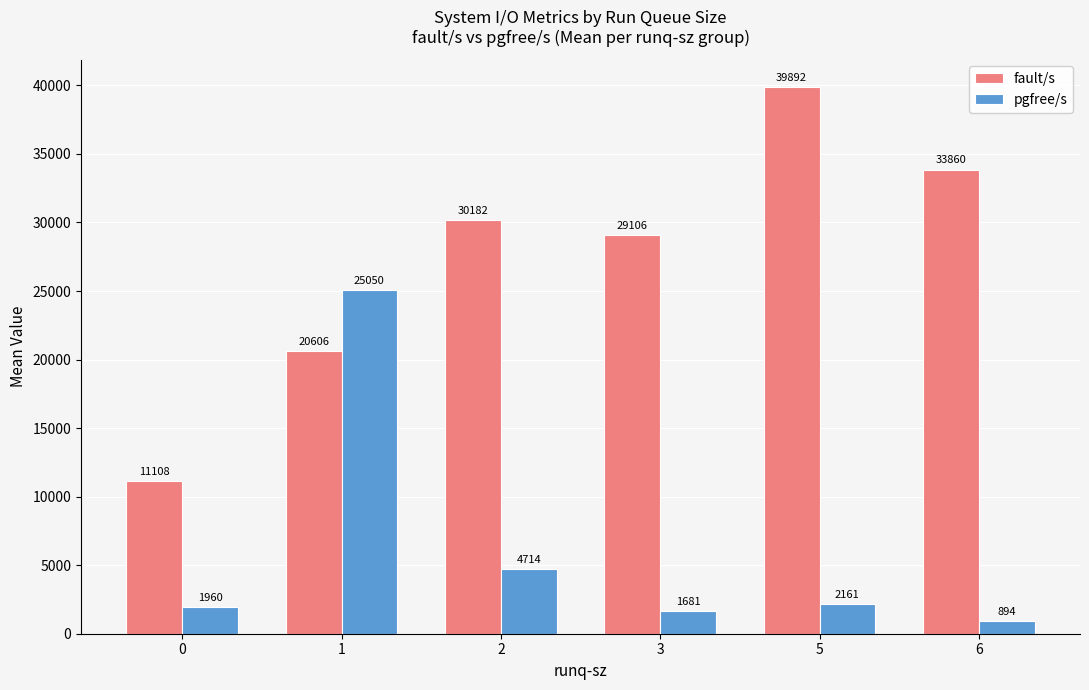

The fault/s series shows 33859.7 at 6. True or false?

True